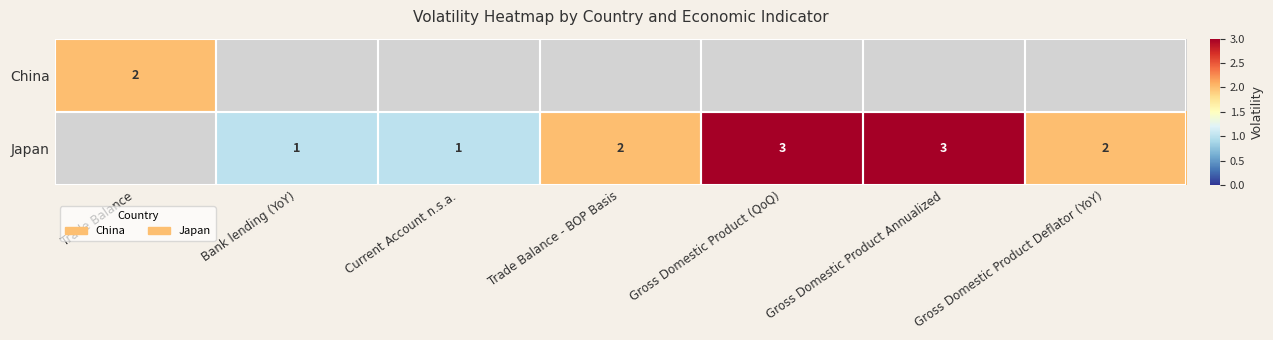

True or false: Japan has a value of 1 at Current Account n.s.a..

True